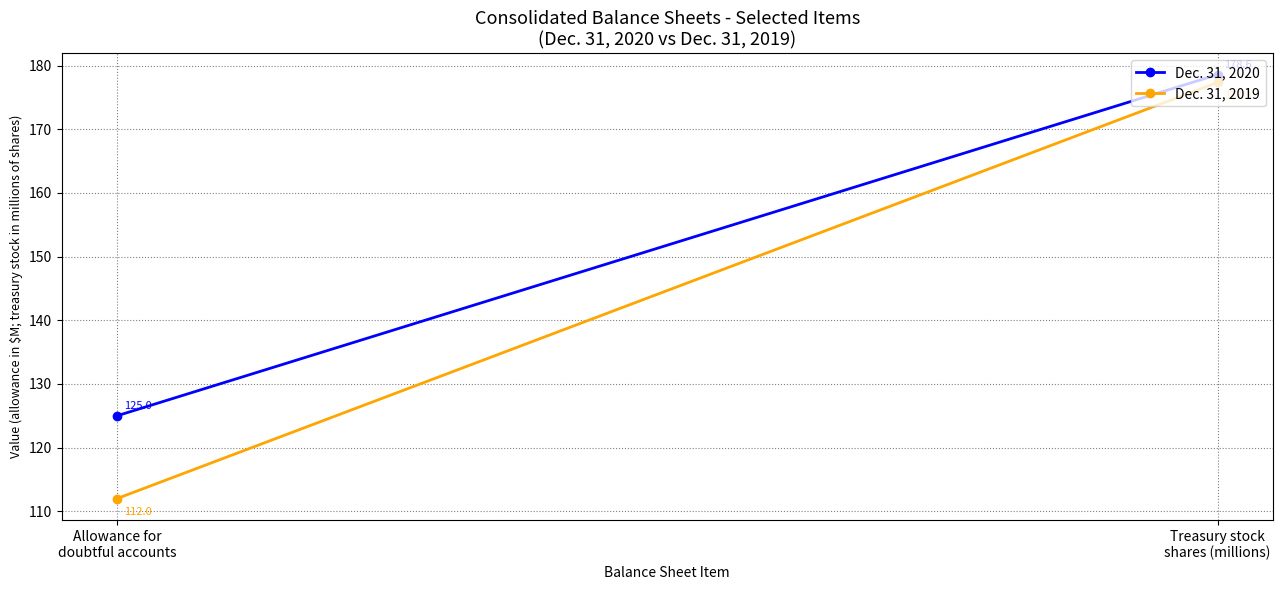

Is it true that Dec. 31, 2020 equals 125.0 at Allowance for
doubtful accounts?

True